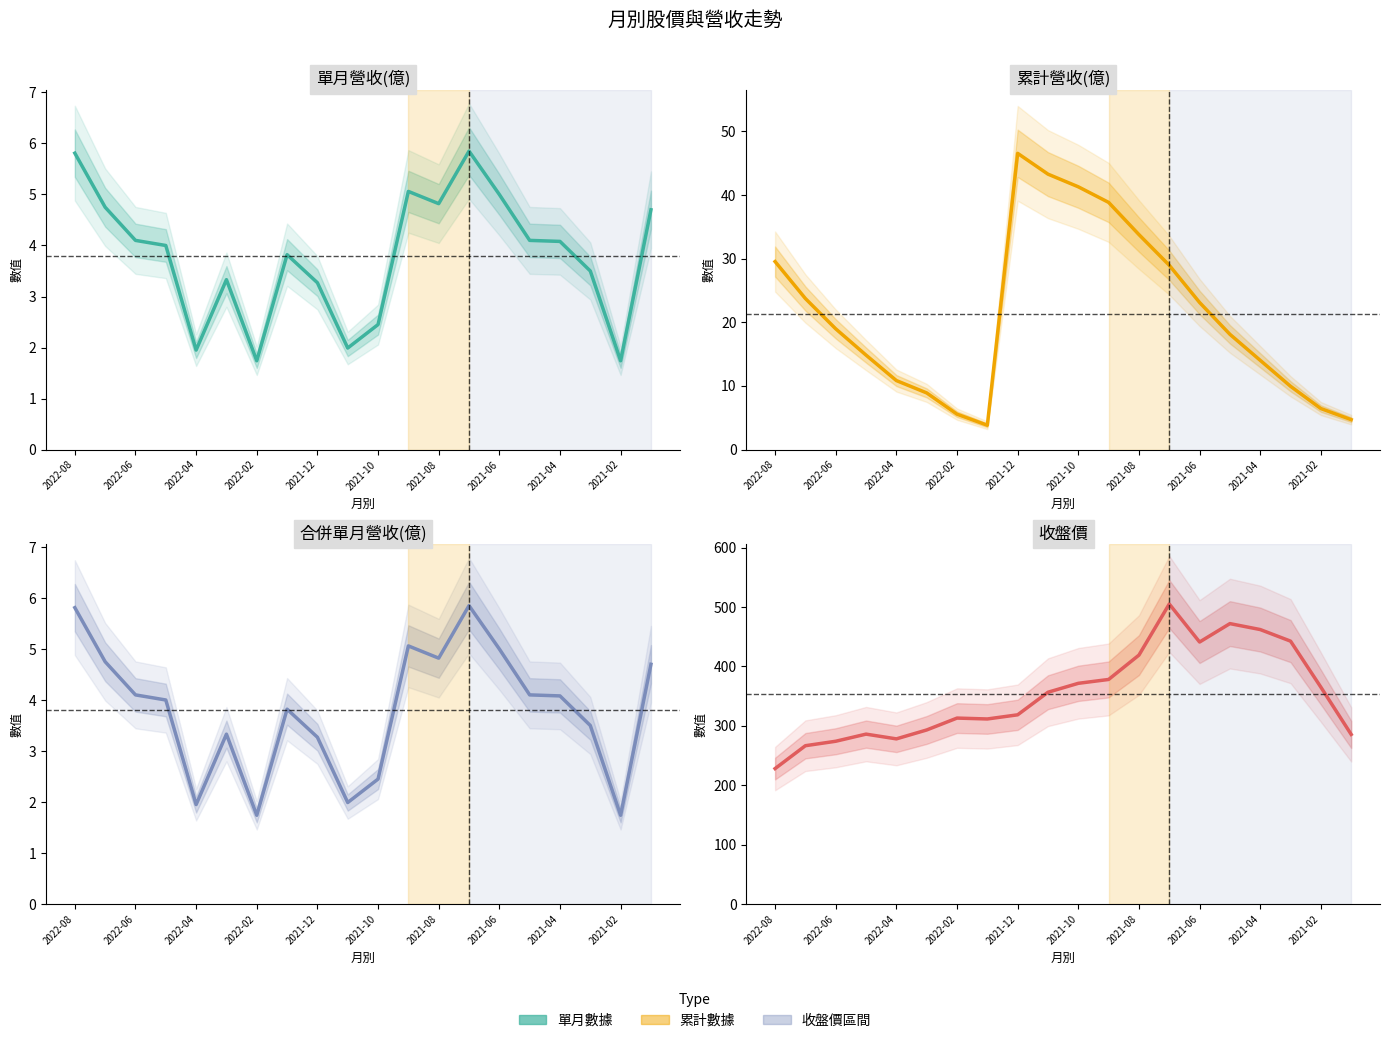

Is the value of 單月營收(億) at 11 greater than the value of 收盤價 at 2021-10?

No